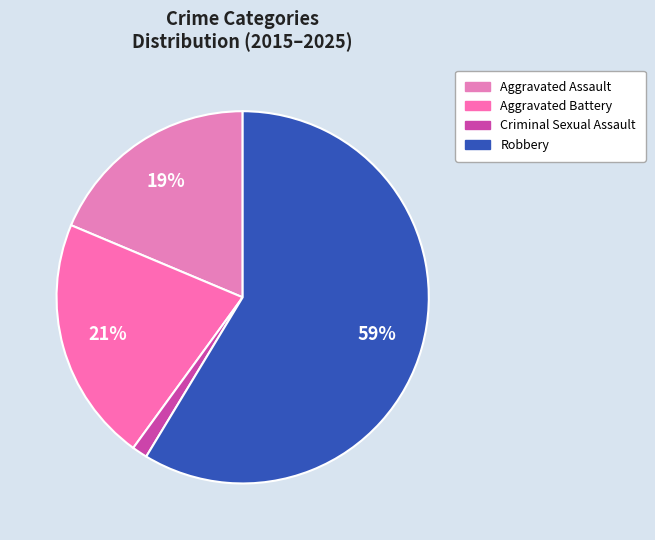

How many slices are in this pie chart?

4